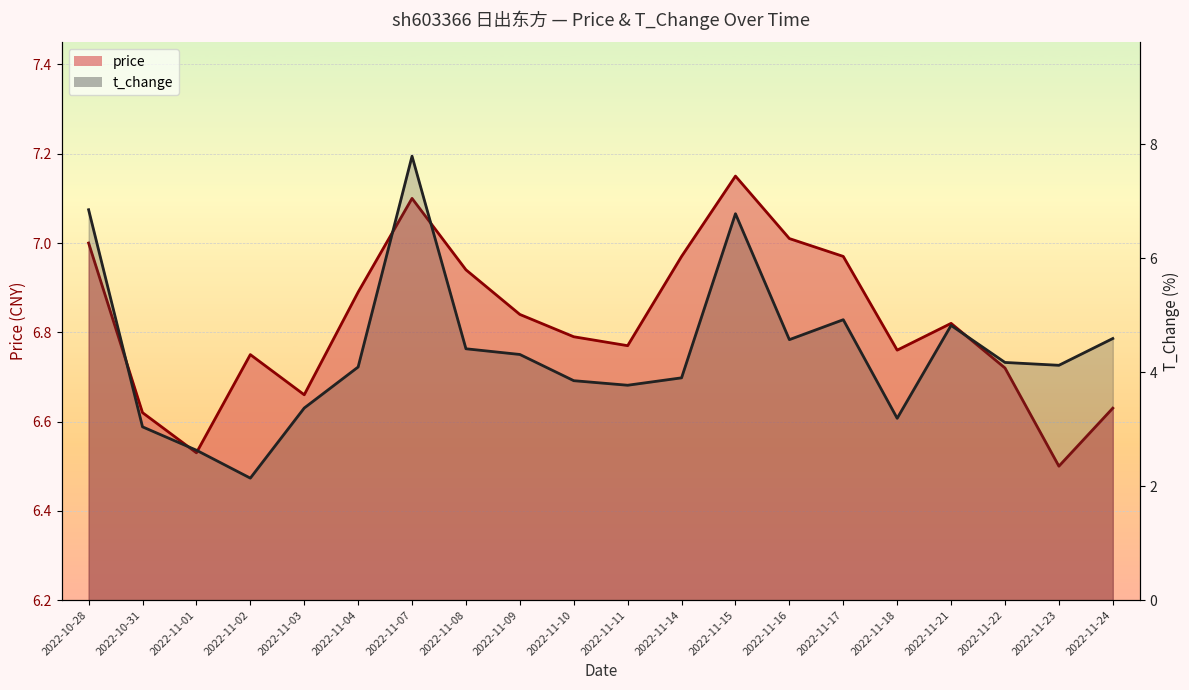

What position from the left is 2022-11-03?

5